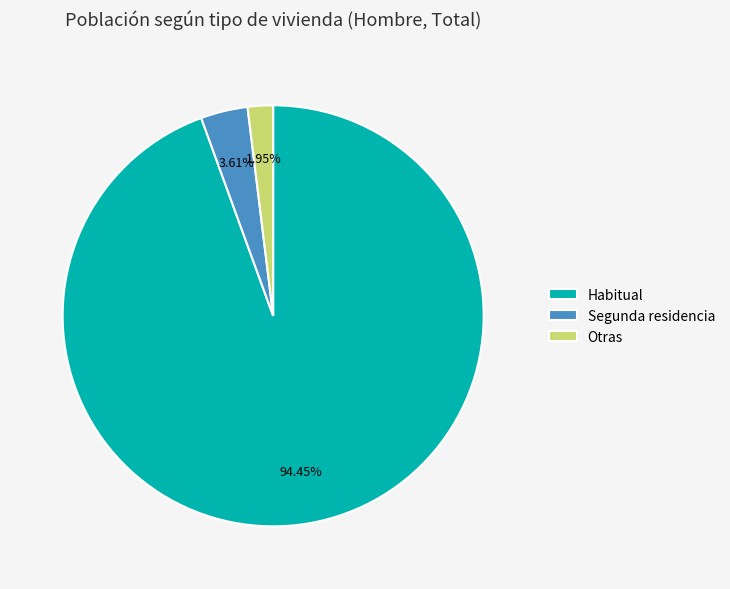

True or false: Segunda residencia accounts for 16% of the total.

False